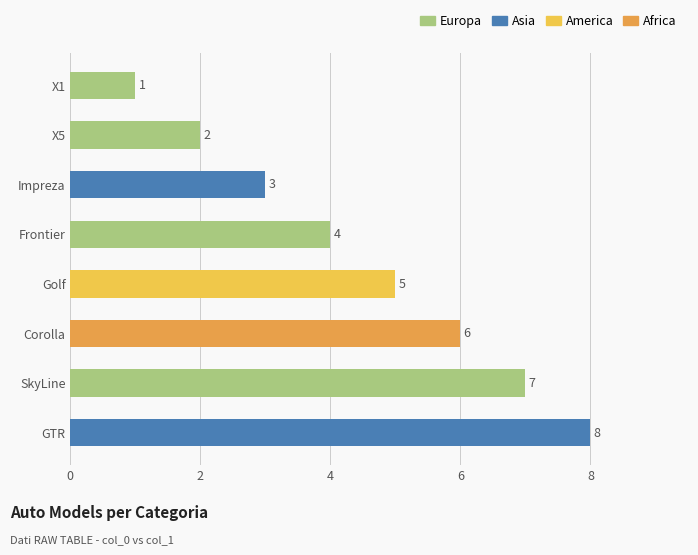

What is the minimum value shown in the chart?

1